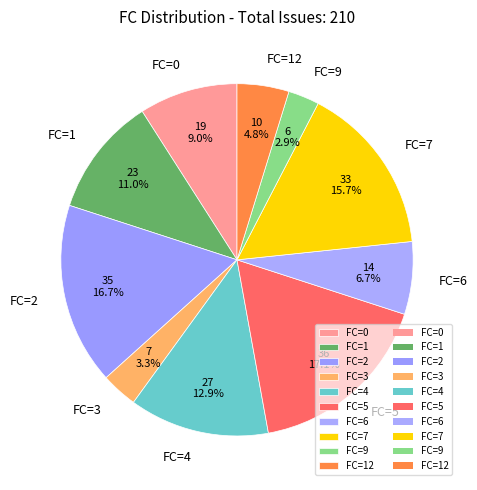

Is FC=4 the majority of the pie?

No